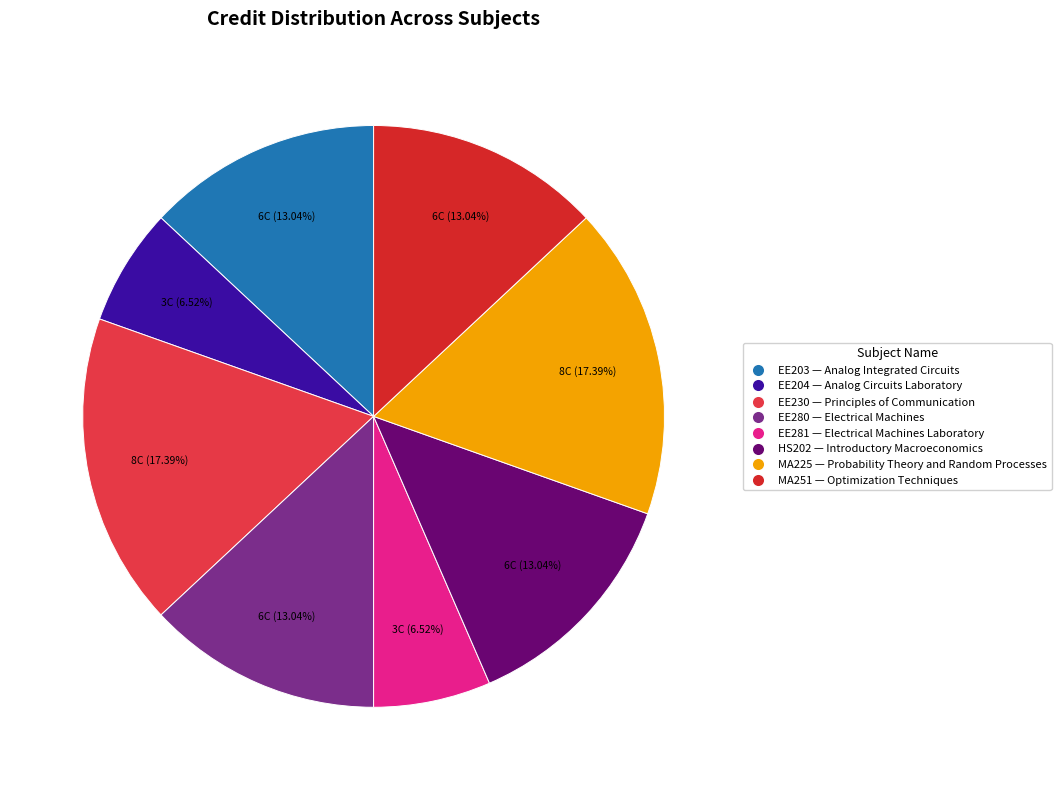

Rank the categories by value from lowest to highest.

Analog Circuits Laboratory, Electrical Machines Laboratory, Analog Integrated Circuits, Electrical Machines, Introductory Macroeconomics, Optimization Techniques, Principles of Communication, Probability Theory and Random Processes